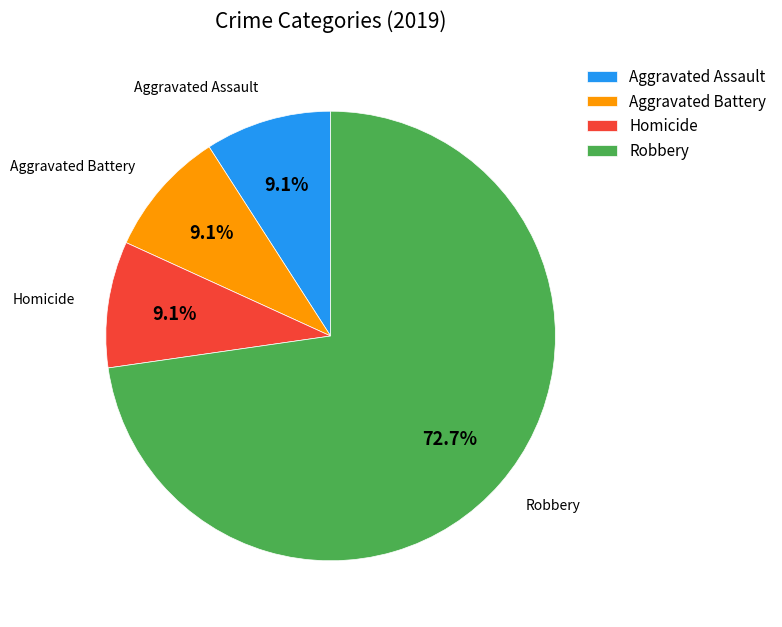

To the nearest percent, what is the difference between the Robbery and Aggravated Assault slice percentages?

64%